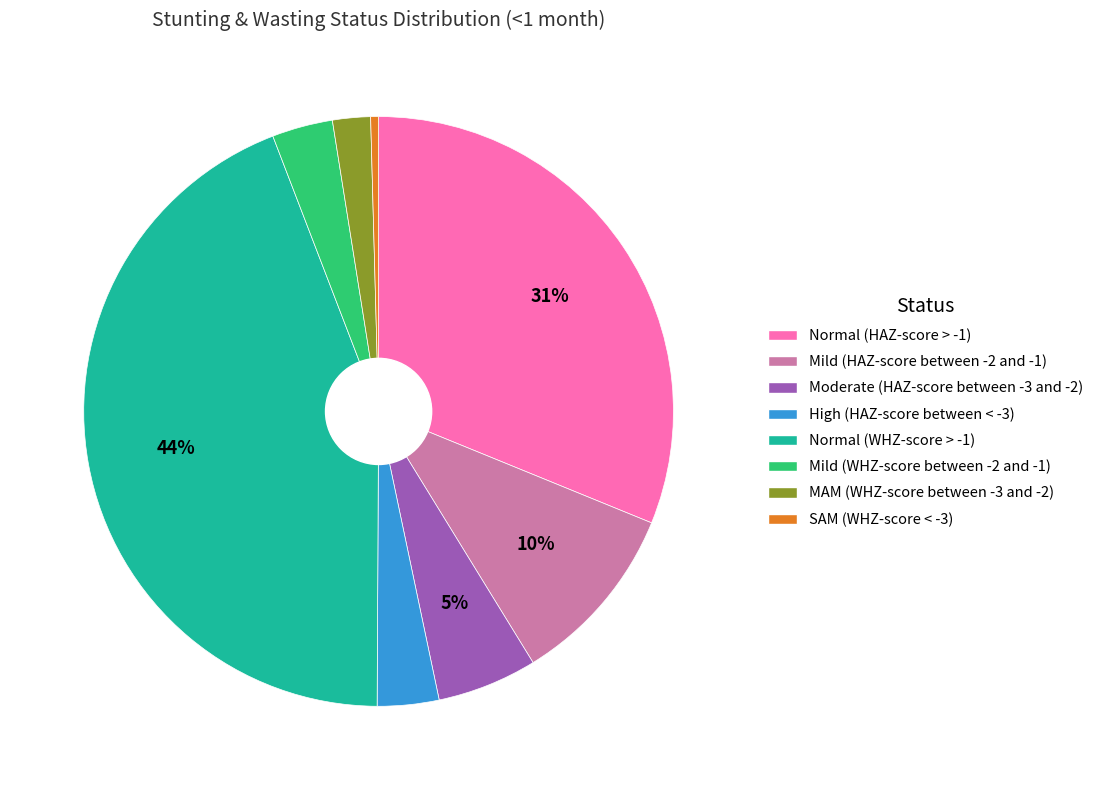

True or false: High (HAZ-score between < -3) accounts for 3% of the total.

True